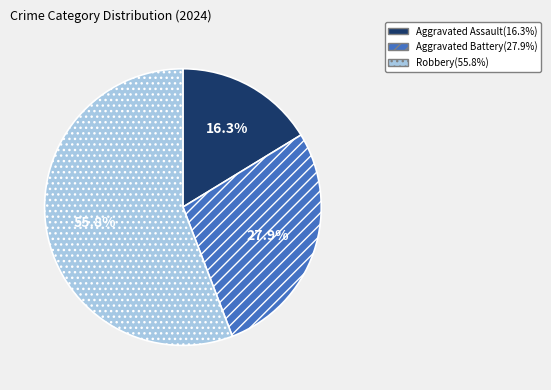

What is the total percentage of Robbery and Aggravated Assault?

72.1%